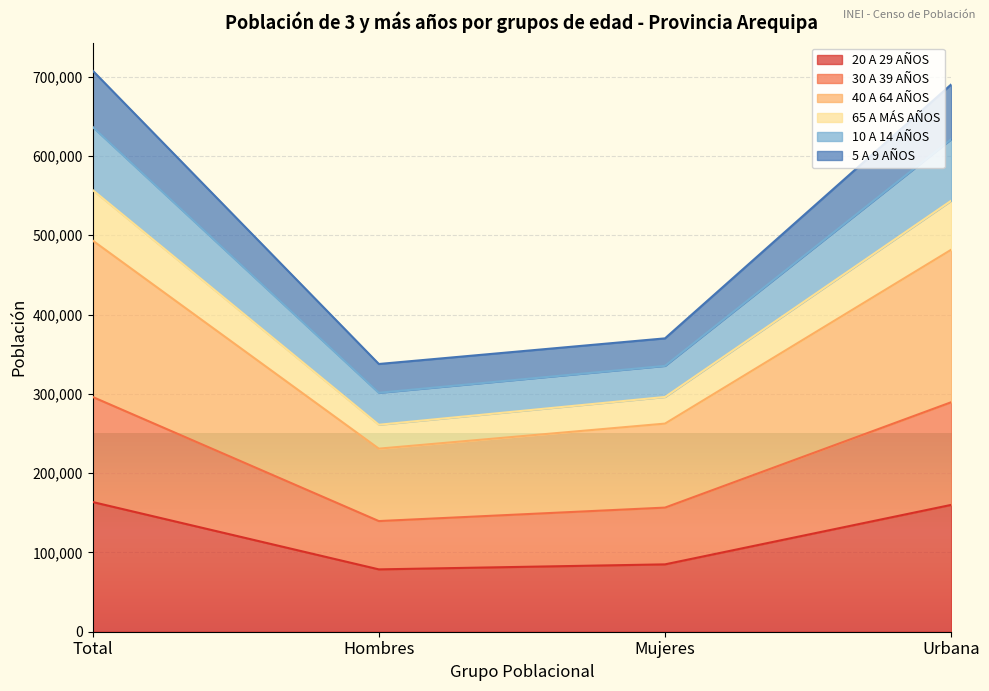

At which category does the chart reach its minimum across all series?

Hombres